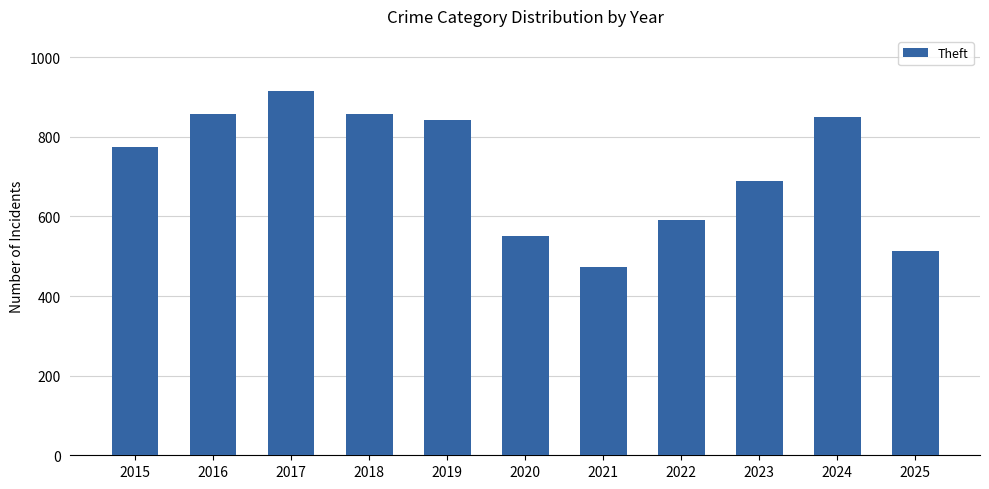

Which category has the highest value across all series?

2017